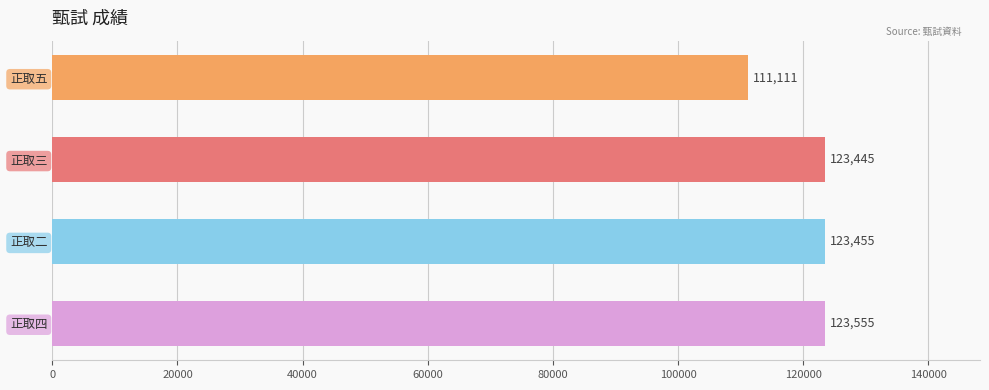

What is the sum of all values?

481566